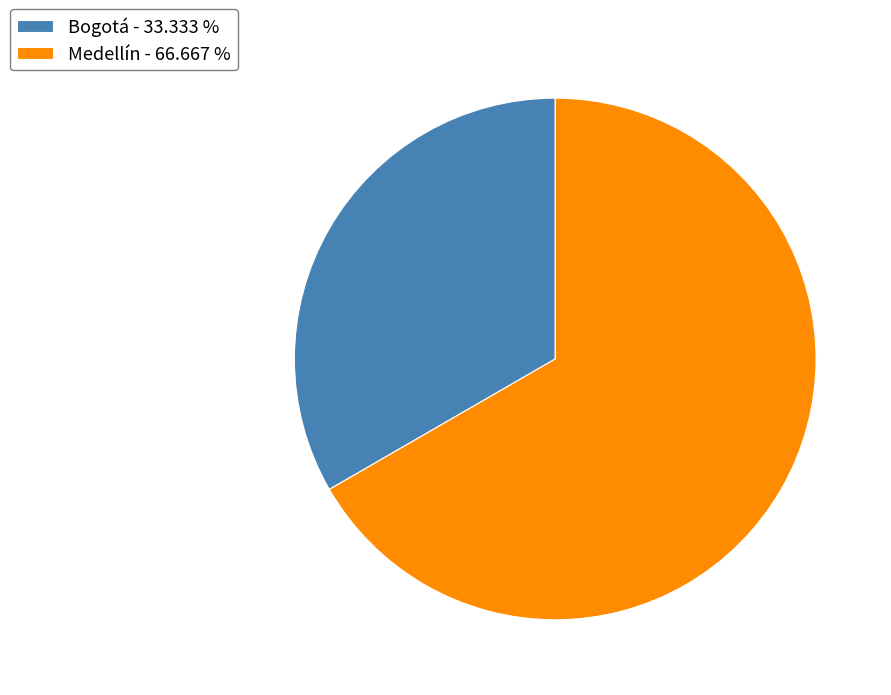

How many slices are in this pie chart?

2